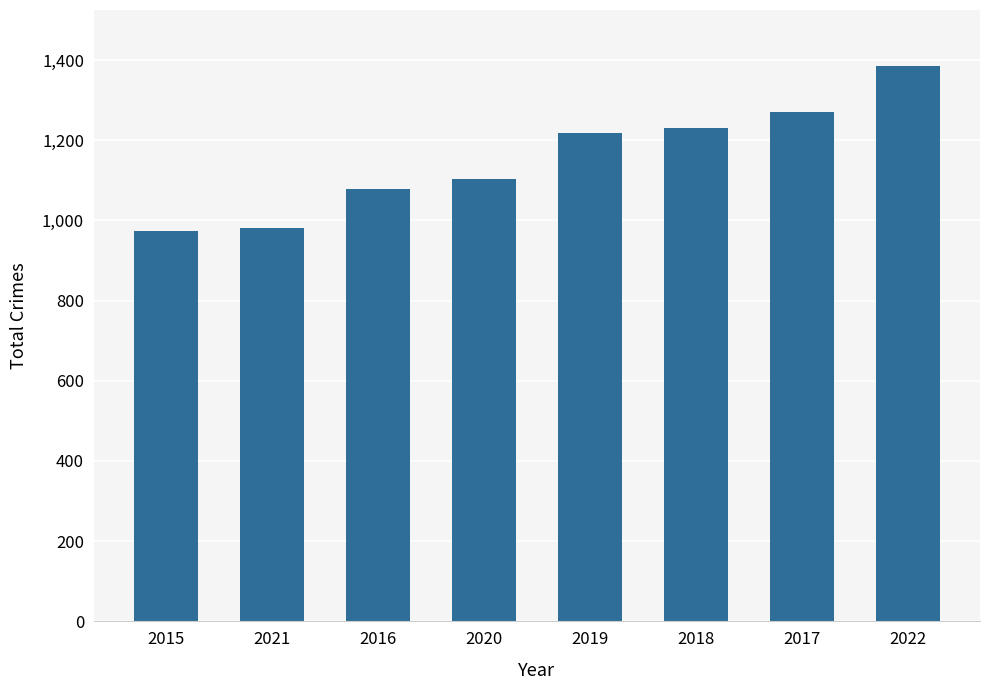

What position from the left is 2015?

1